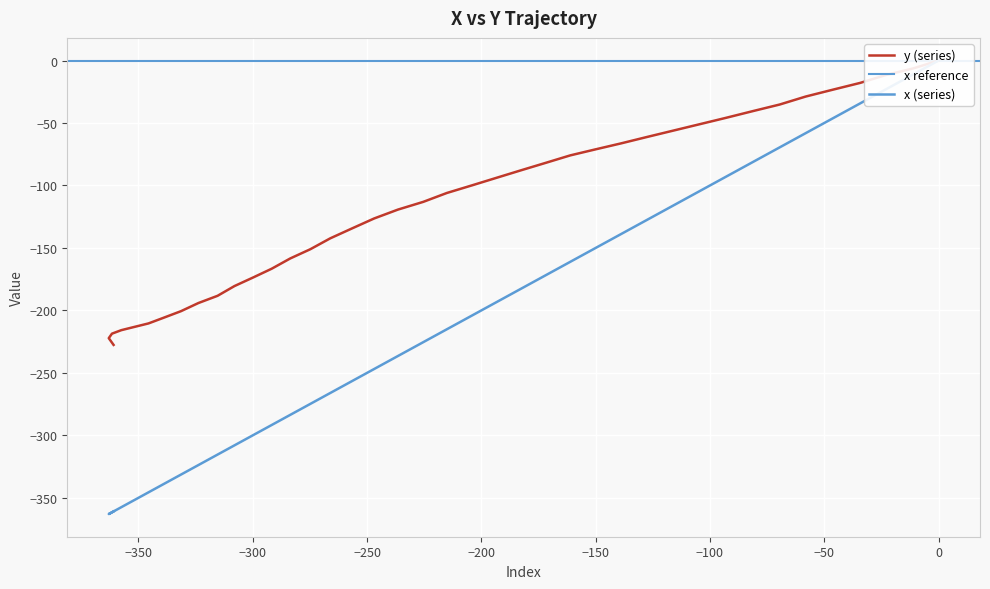

What is the value of the y point at the 22nd from the left?

-119.3